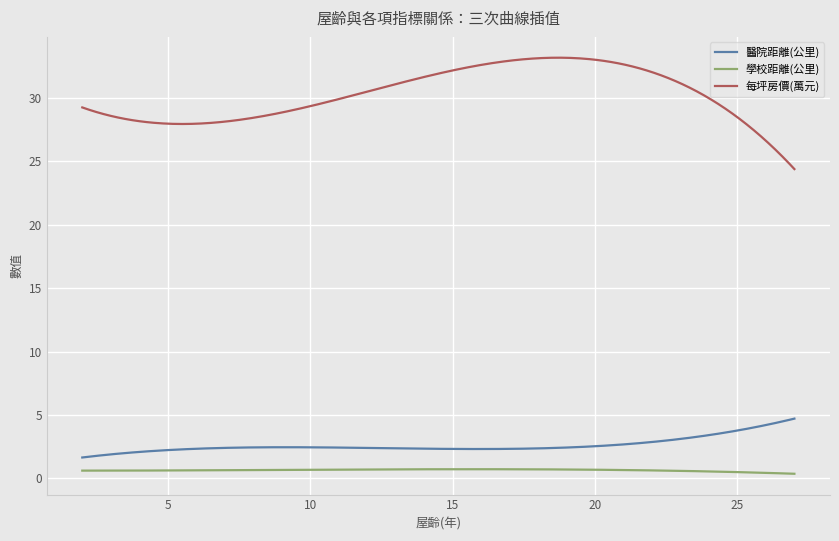

True or false: 醫院距離(公里) and 學校距離(公里) intersect in this chart.

False